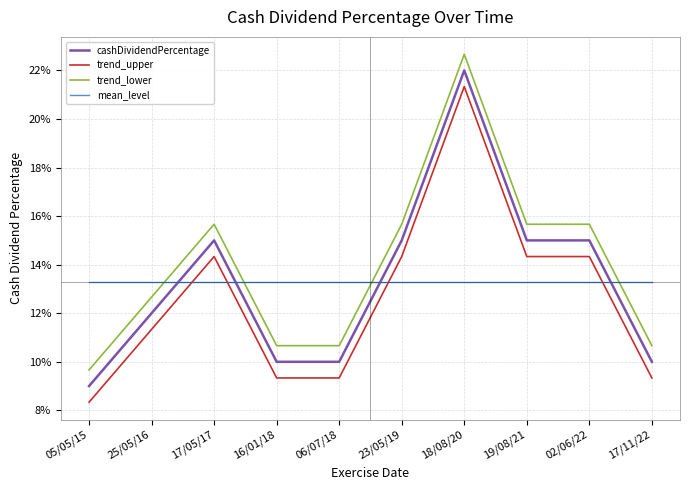

What is the highest value of the mean_level series?

0.1